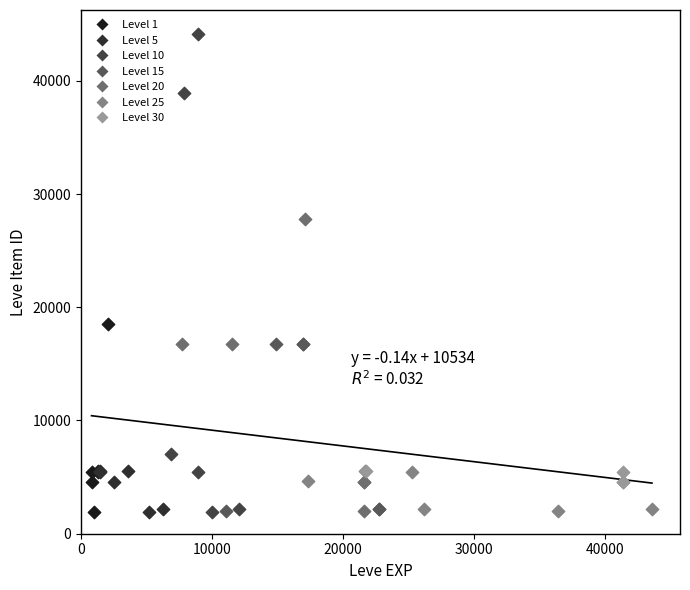

Which series has the largest Y range (max minus min)?

Level 10